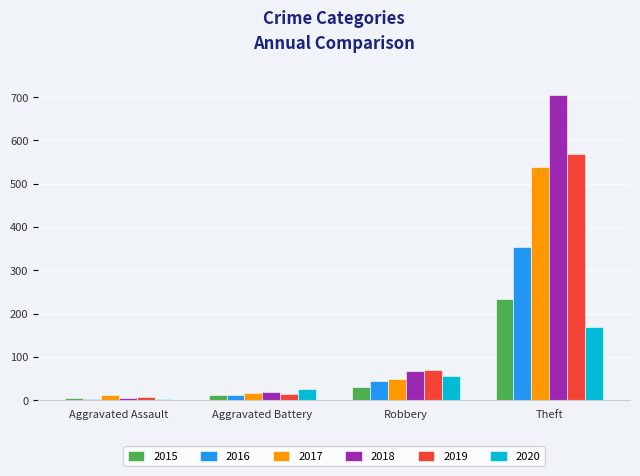

Is it true that 2017 equals 49 at Robbery?

True